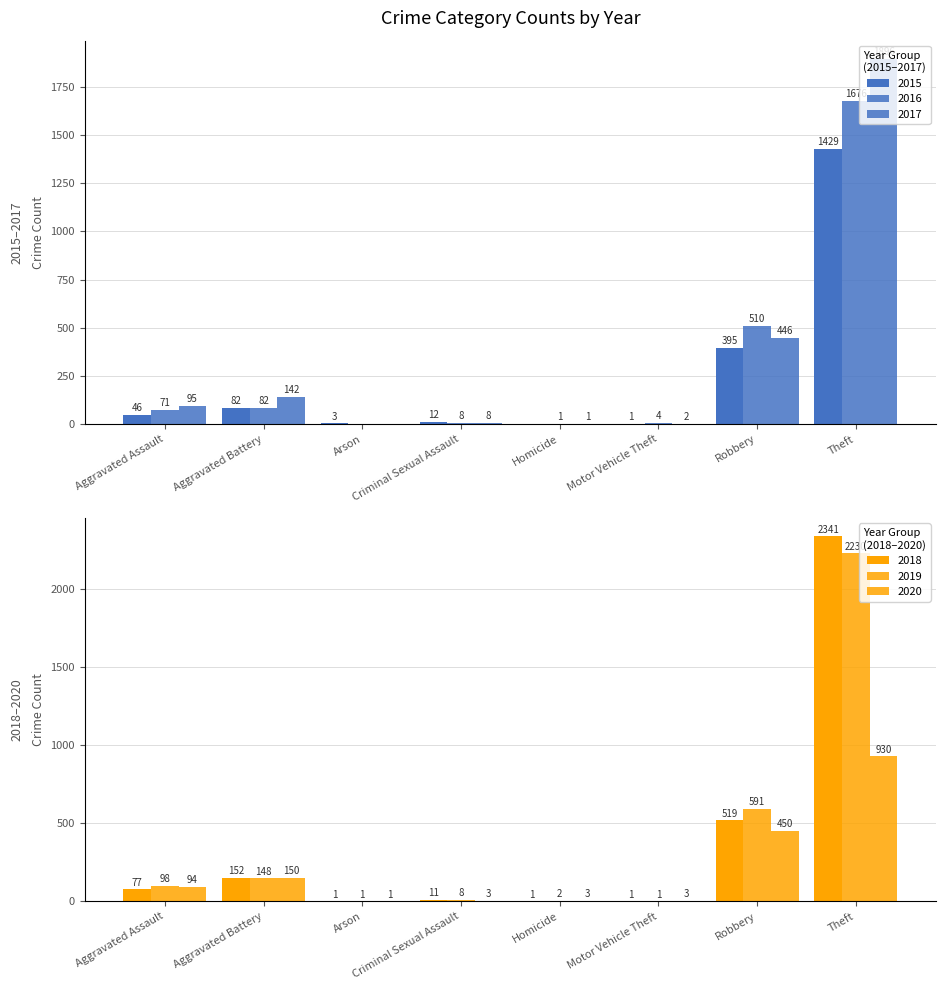

Reading left to right, what are all the values shown in this chart?

2015: 46	82	3	12	0	1	395	1429
2017: 95	142	0	8	1	2	446	1896
2019: 98	148	1	8	2	1	591	2230
2016: 71	82	0	8	1	4	510	1676
2018: 77	152	1	11	1	1	519	2341
2020: 94	150	1	3	3	3	450	930